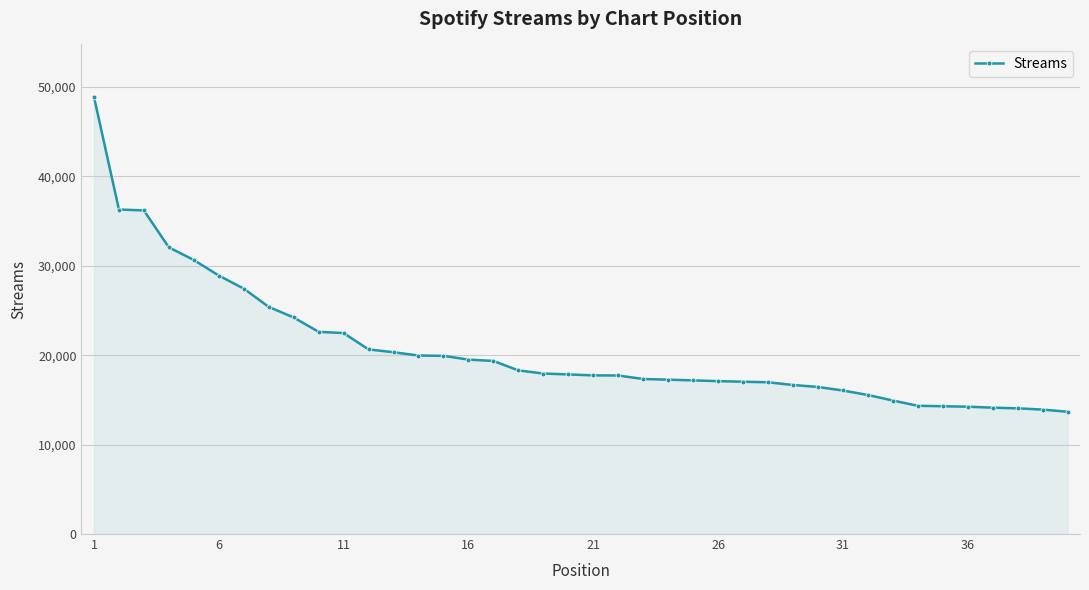

What is the average value?

20647